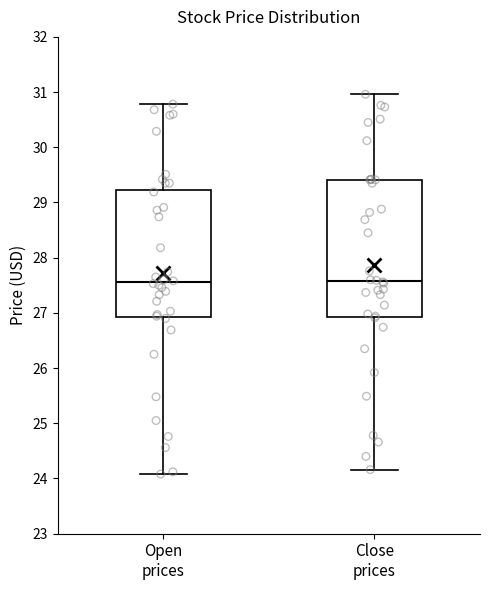

Comparing the boxes themselves (not the whiskers), which one is the tallest?

Close prices